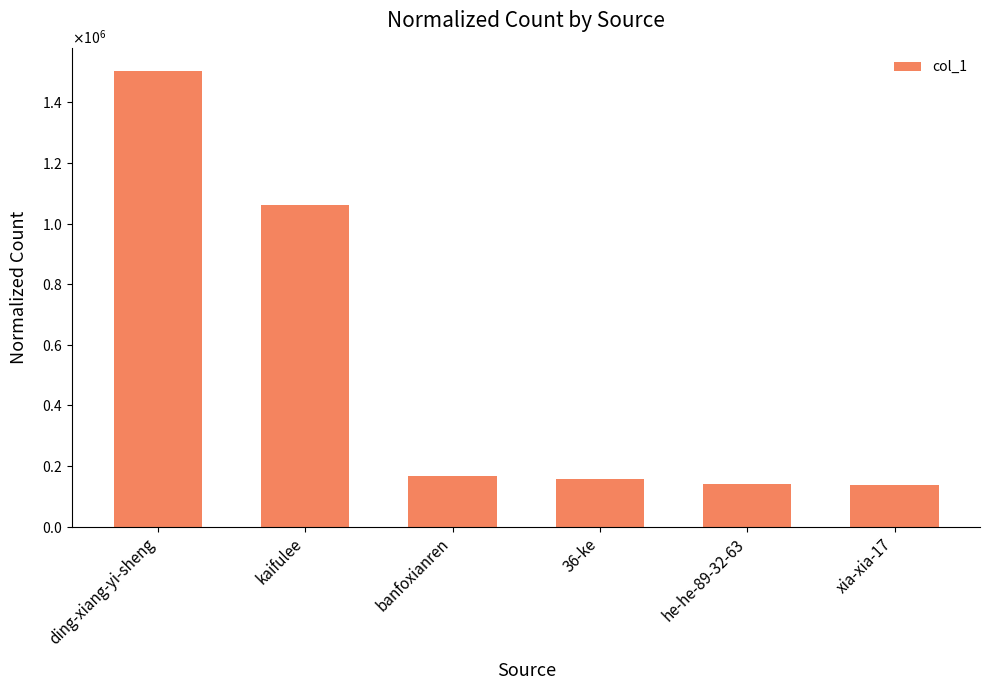

What is the greatest value displayed?

1504850